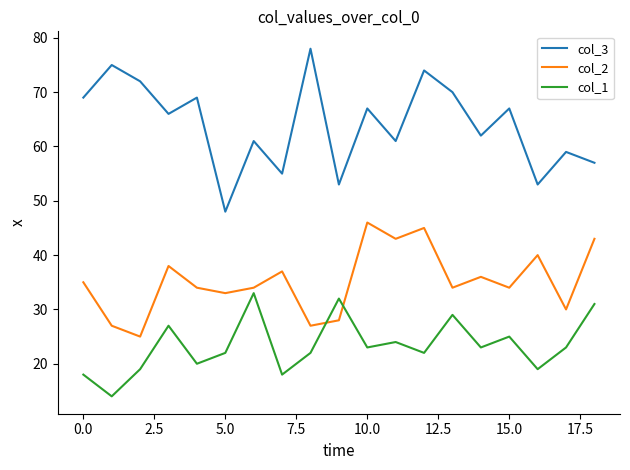

What is the greatest value displayed?

78